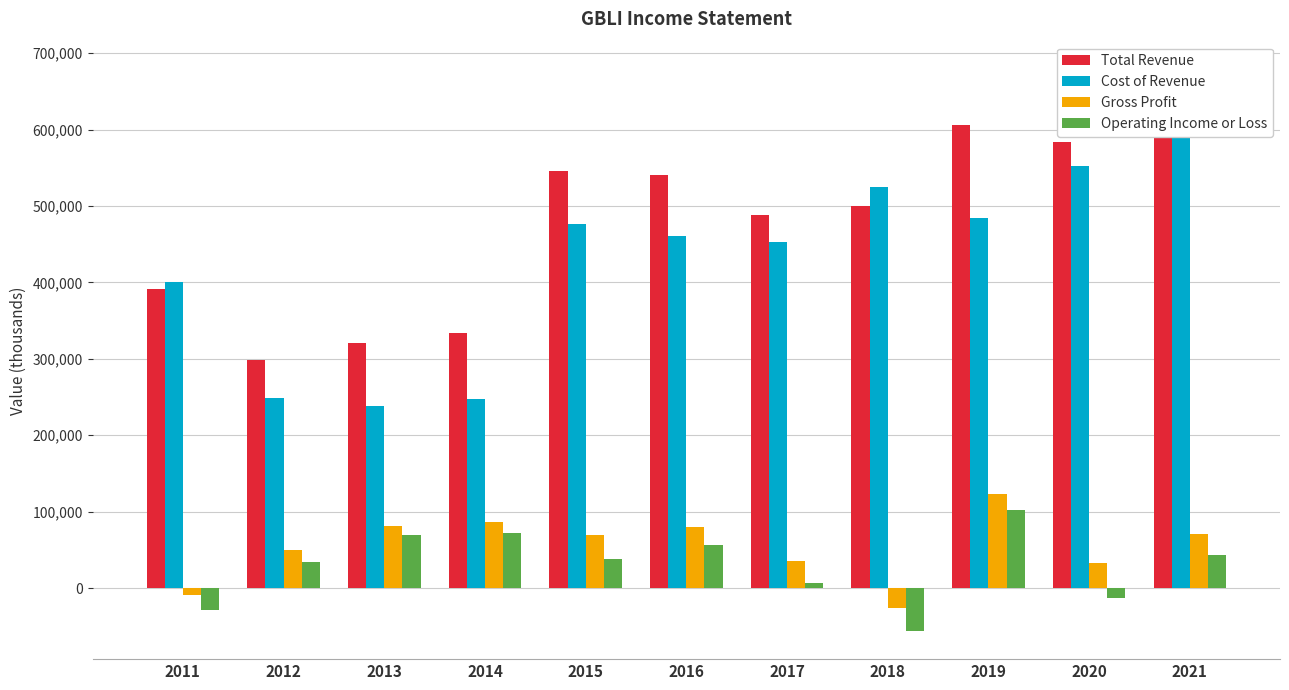

At how many categories does at least one series exceed 606766?

1